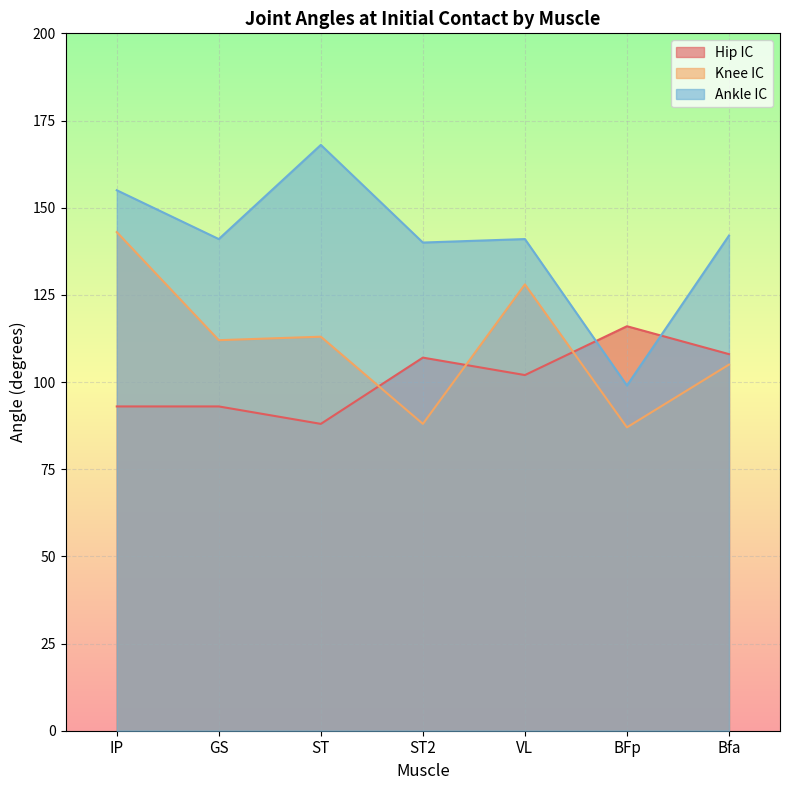

What is the sum of the Hip IC values at ST2 and Bfa?

215